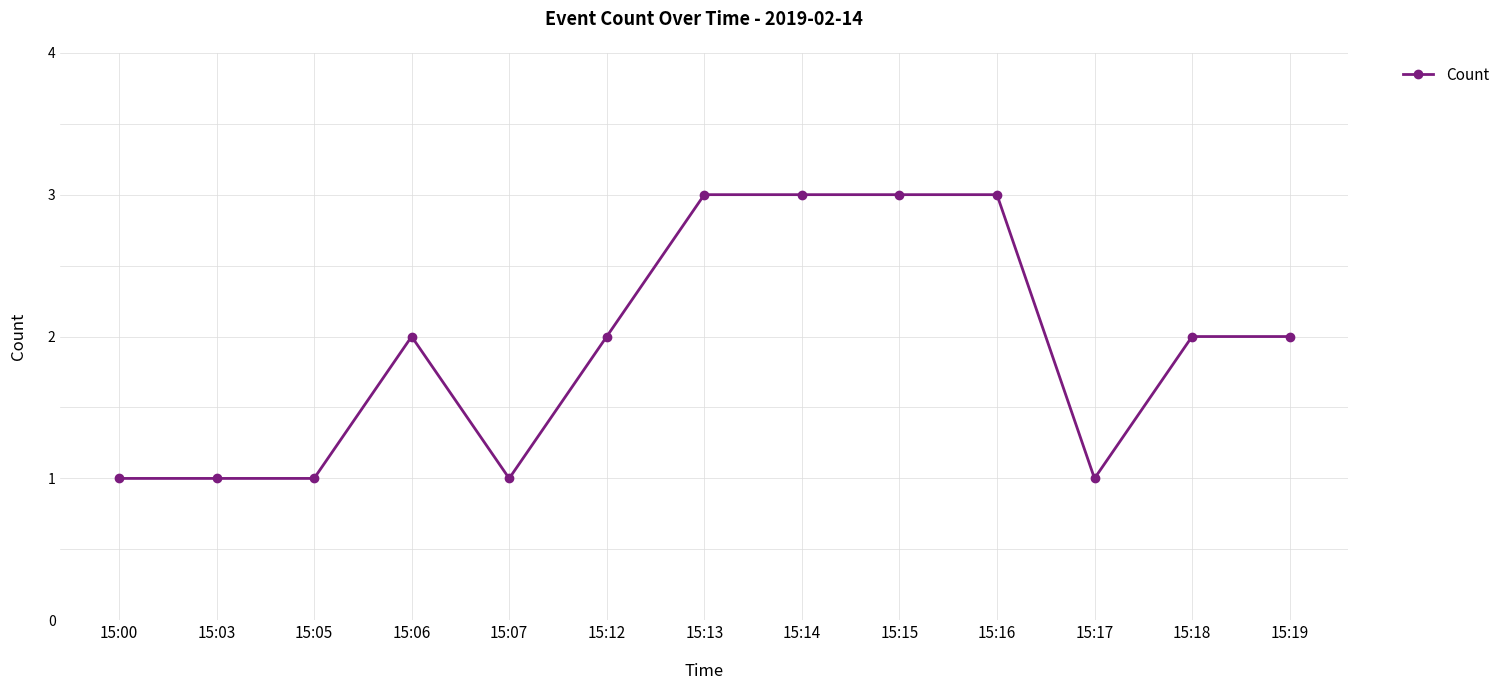

How many categories are shown in the chart?

13